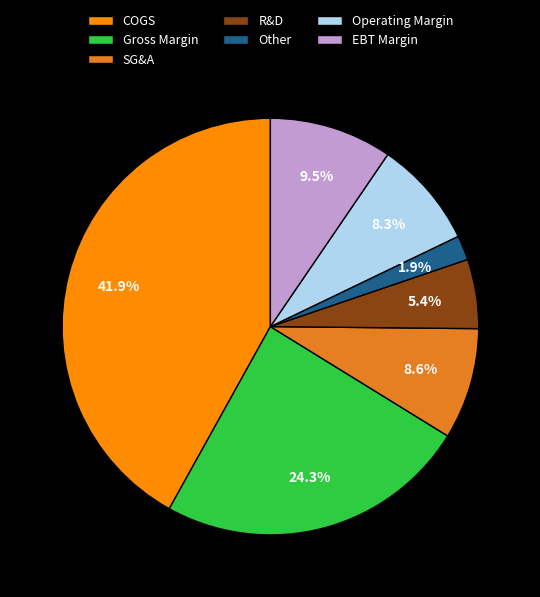

What is the ratio of the value at COGS to the value at Operating Margin?

5.0